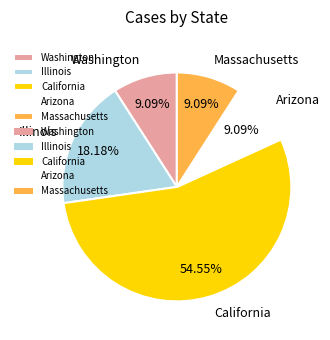

To the nearest percent, what is the difference between the largest and smallest slice percentages?

45%